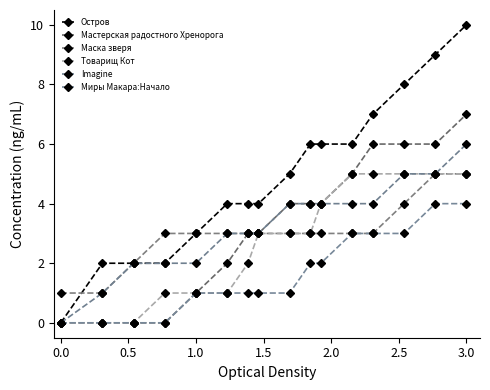

What is the difference between the maximum and minimum values in the Остров series?

10